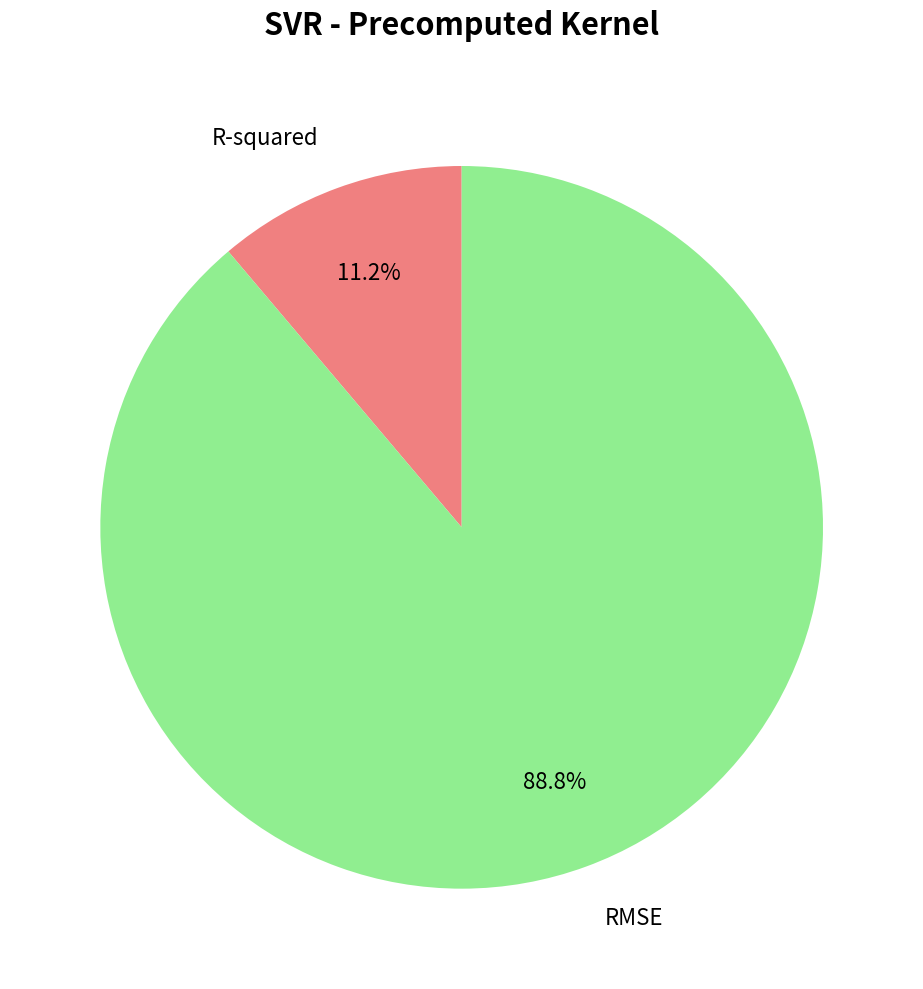

True or false: RMSE accounts for 79% of the total.

False